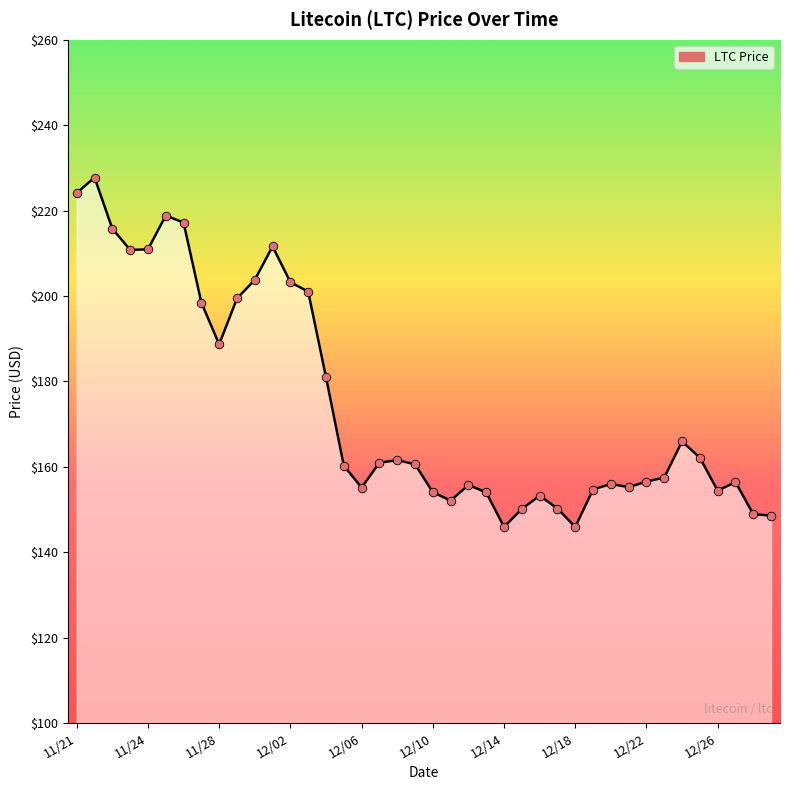

What is the maximum value shown in the chart?

227.7